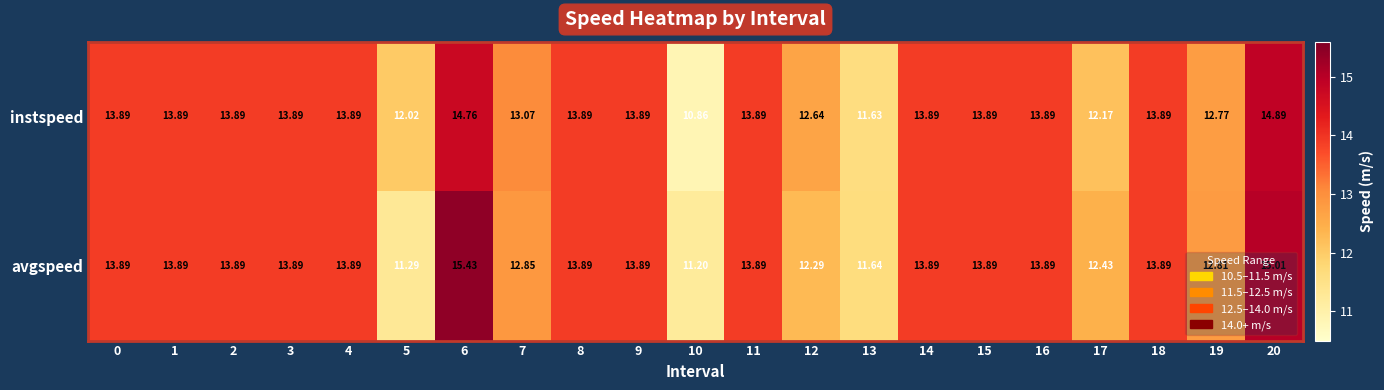

Rank the series by their average value, from highest to lowest.

avgspeed, instspeed